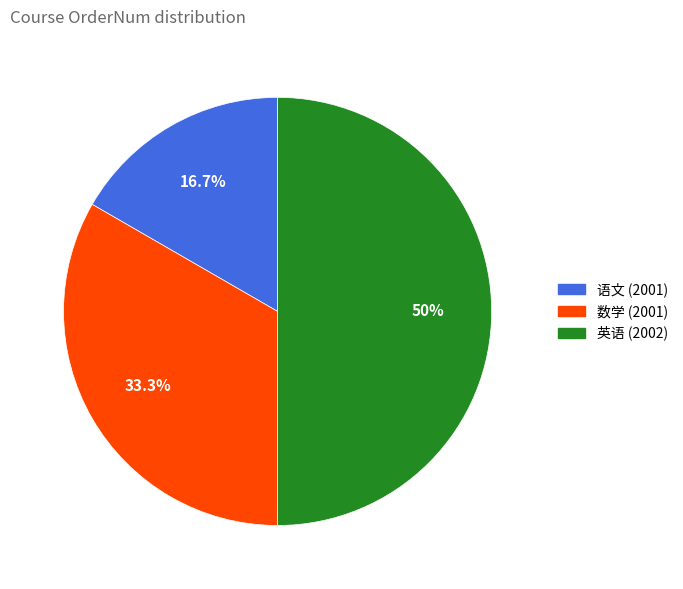

The 语文 (2001) slice represents 17% of the pie. True or false?

True